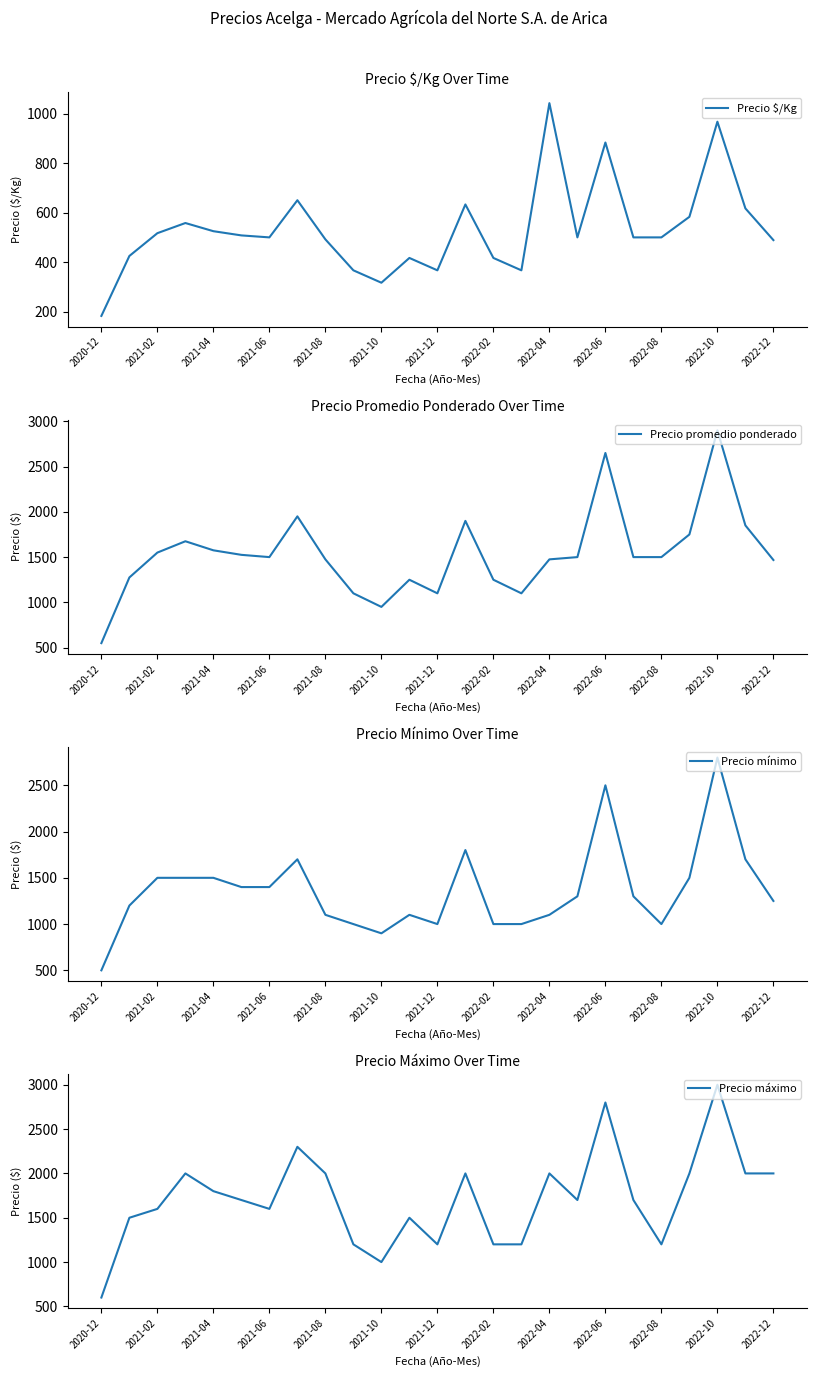

How many values in the Precio máximo series are below 1700?

11